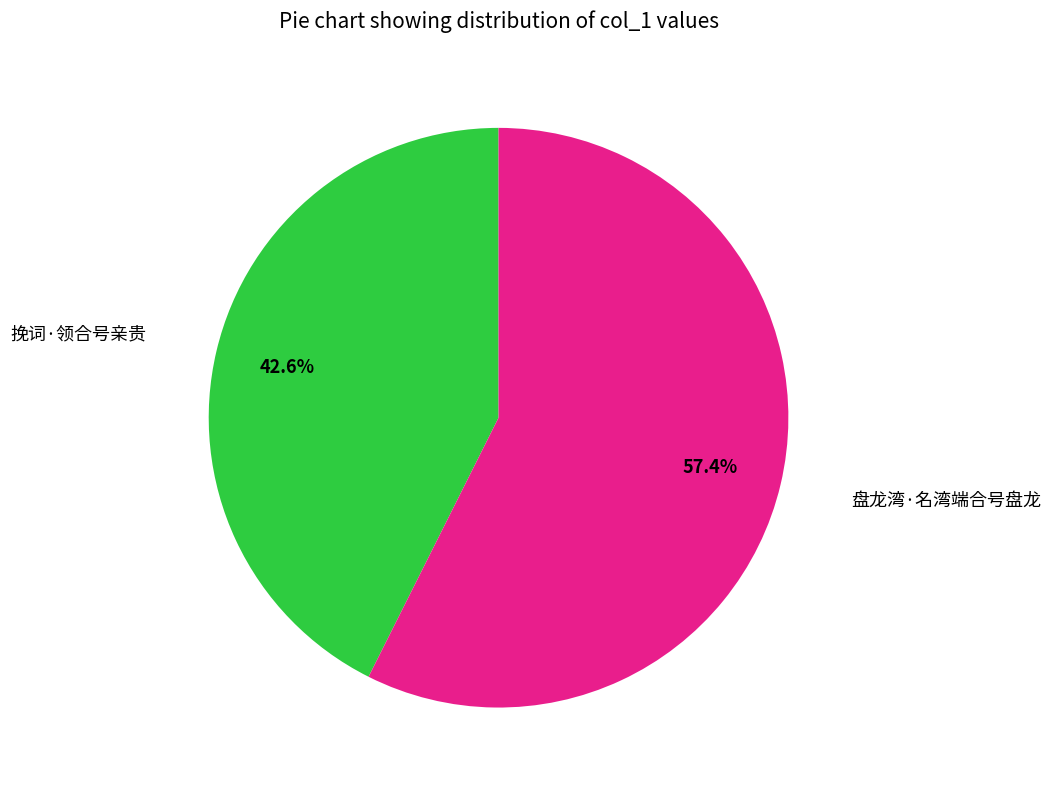

How many segments does this pie chart have?

2